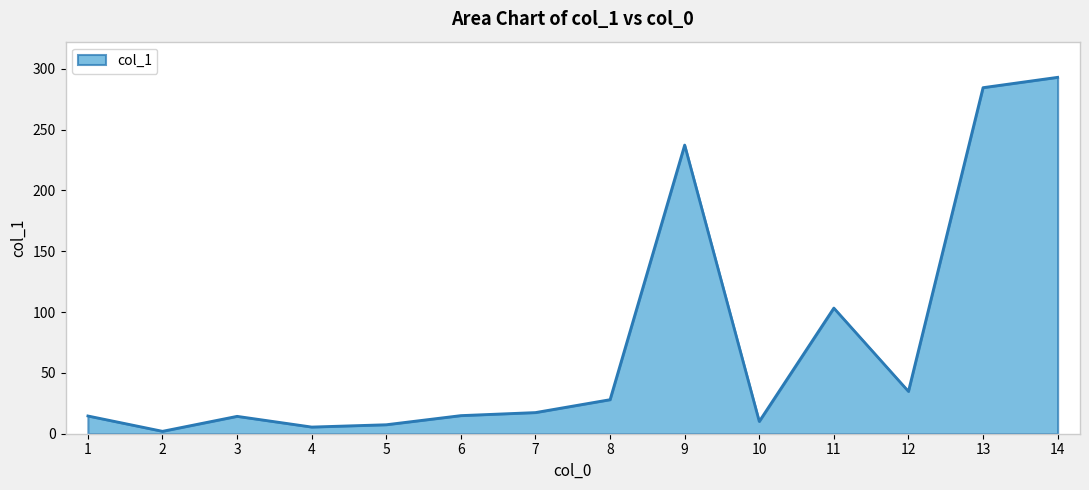

What is the difference between the maximum and minimum values?

291.0